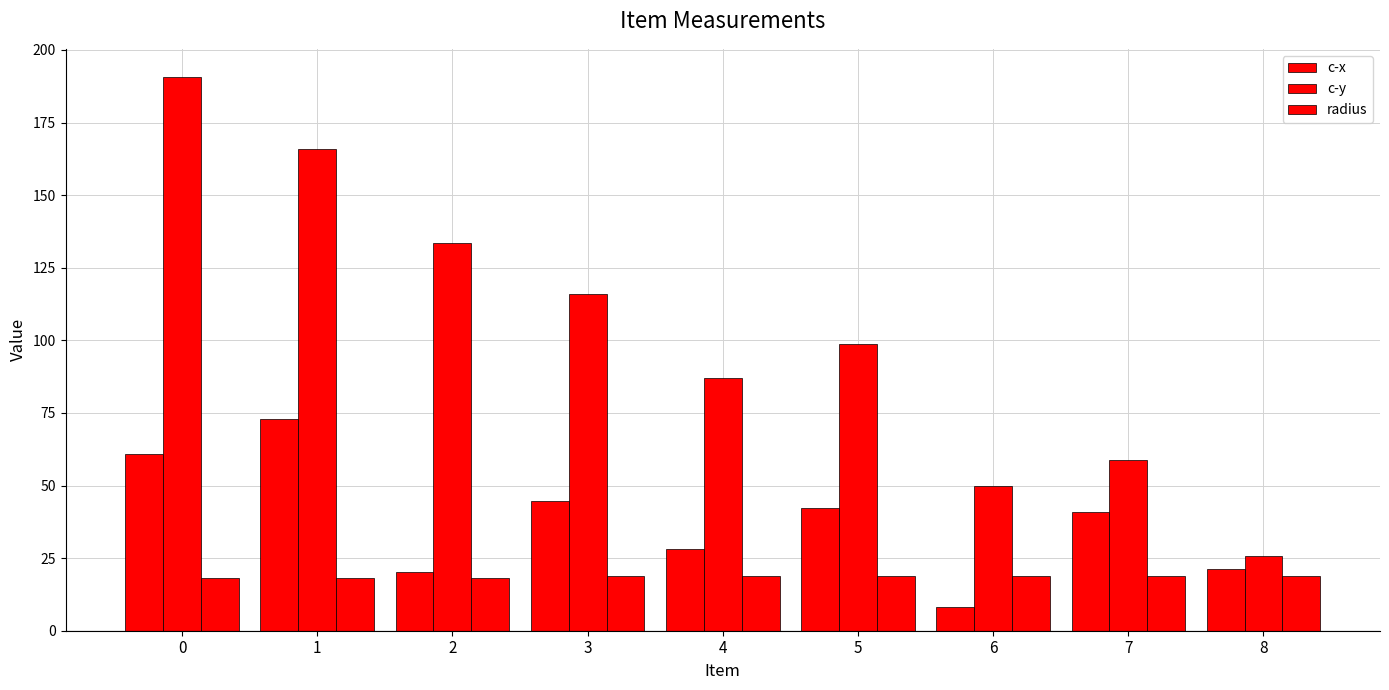

Rank the series by their maximum value, from lowest to highest.

radius, c-x, c-y